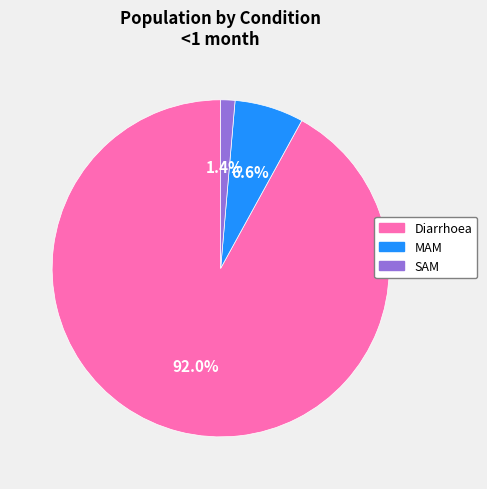

Which slice represents more than half of the pie?

Diarrhoea